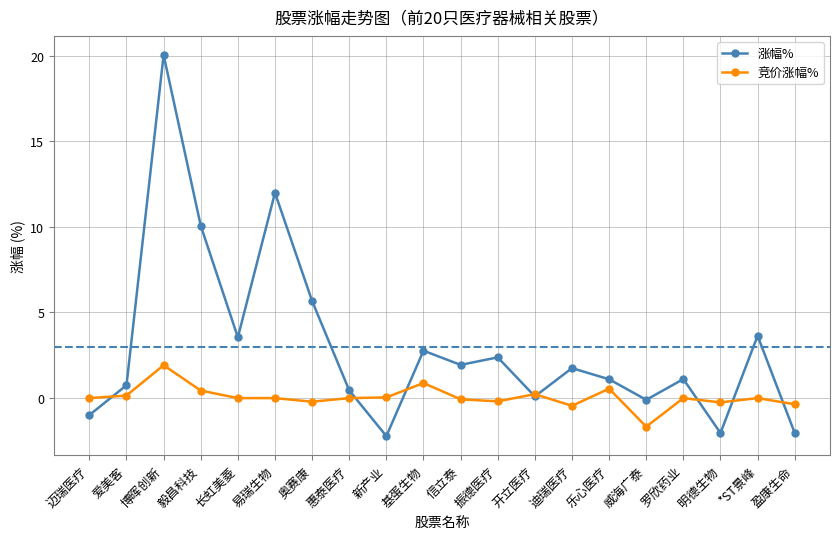

How many categories are shown in the chart?

20